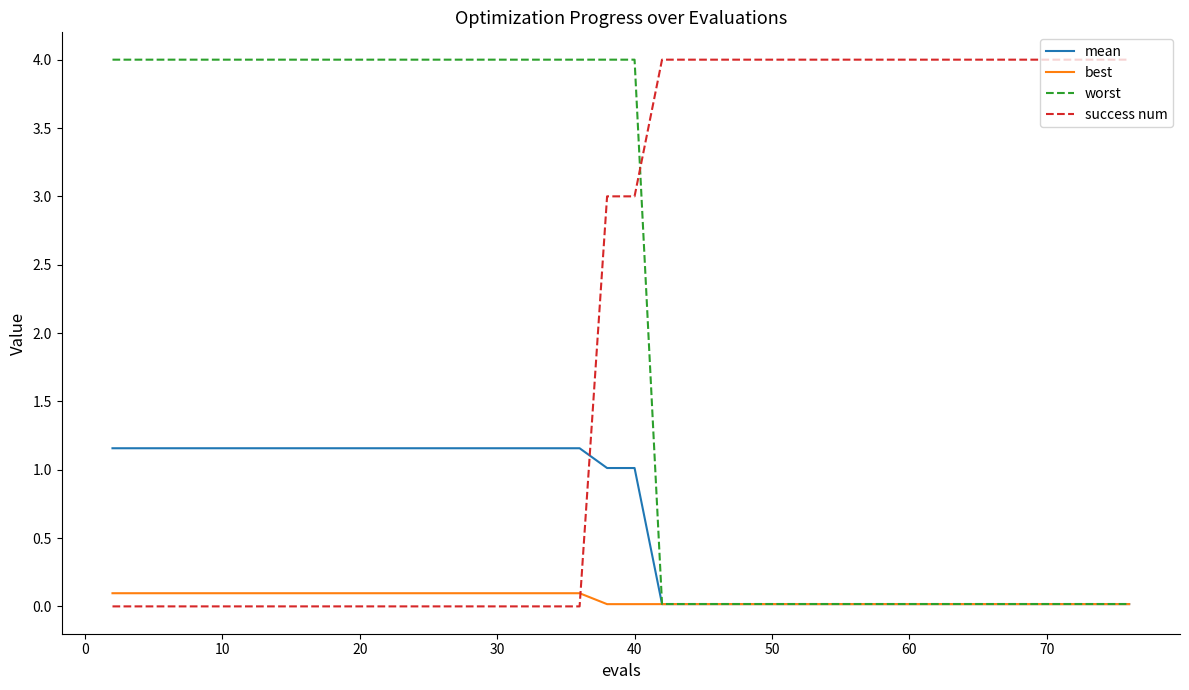

What is the greatest value displayed?

4.0